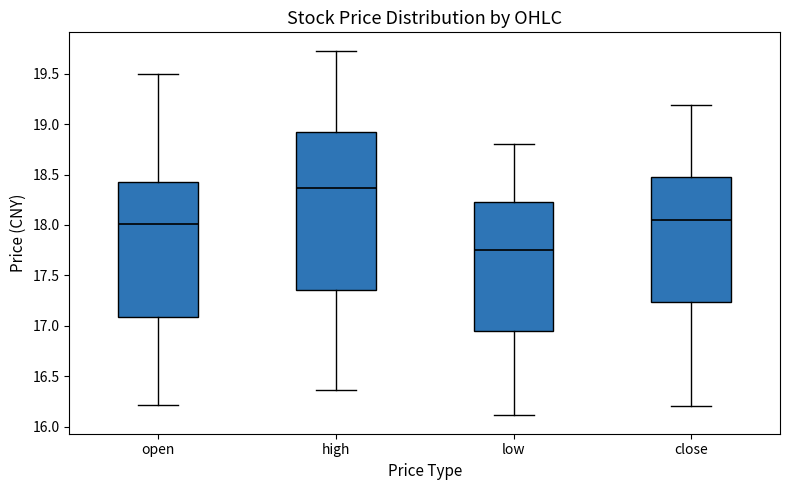

Reading left to right, read every box against the y-axis: the position of its median line, the range the box covers, and the ends of its whiskers. The values are not printed on the chart, so give them approximately, as read against the axis.

open: median 18.00, box 17.10 to 18.40, whiskers 16.20 to 19.50
high: median 18.35, box 17.35 to 18.90, whiskers 16.35 to 19.75
low: median 17.75, box 16.95 to 18.25, whiskers 16.10 to 18.80
close: median 18.05, box 17.25 to 18.50, whiskers 16.20 to 19.20